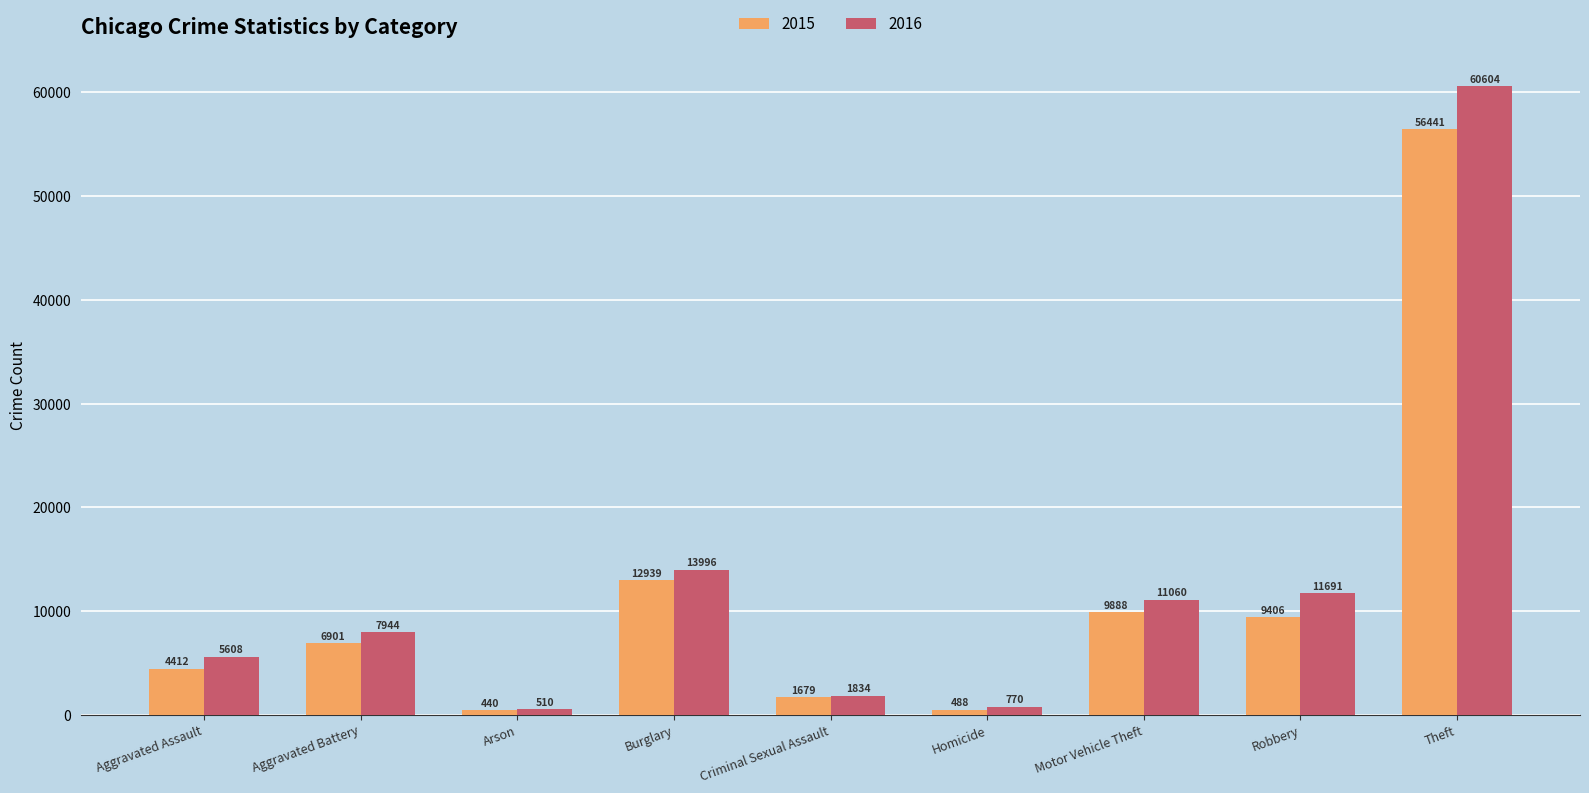

Rank the series by their average value, from highest to lowest.

2016, 2015